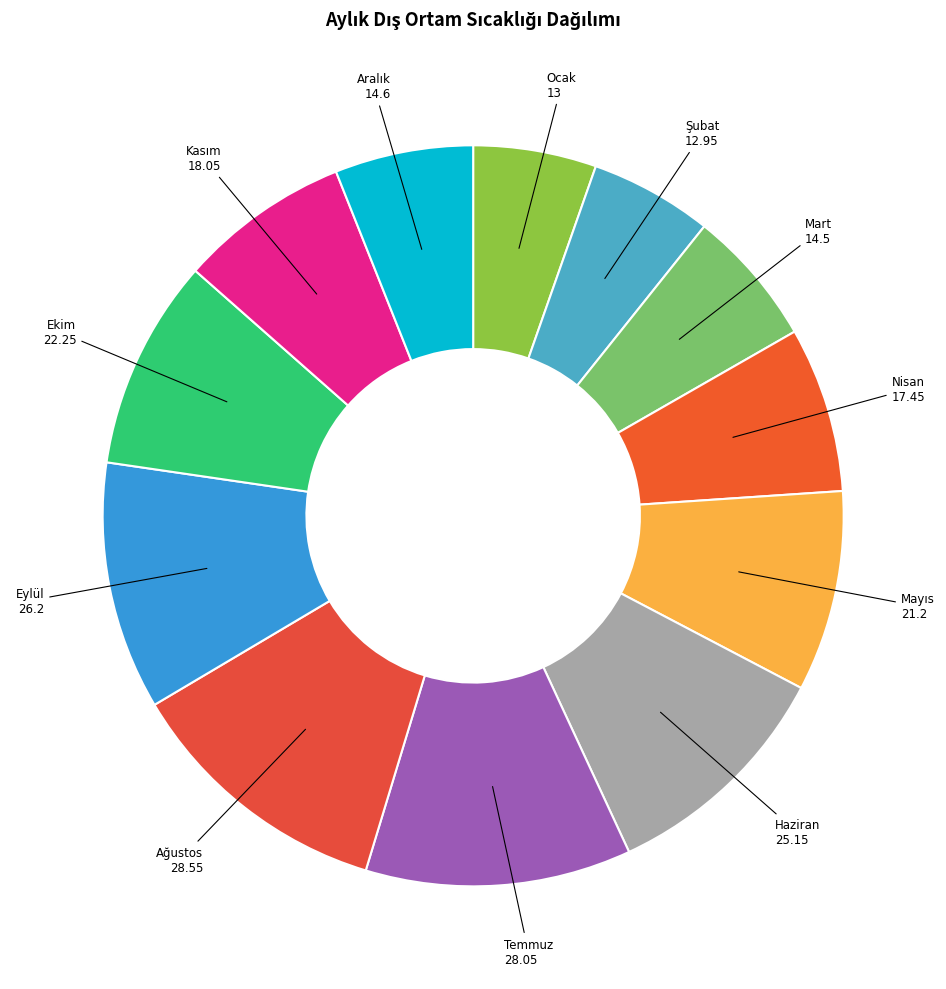

Approximately how many times larger is the value at Mart compared to Ekim?

0.7